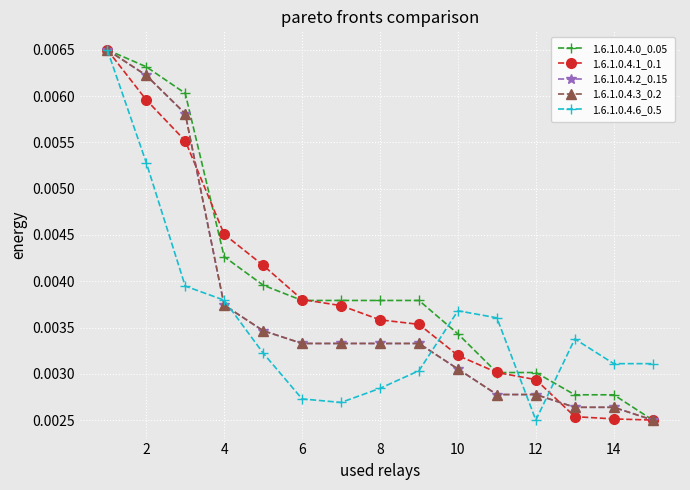

Does the chart have visible grid lines?

Yes